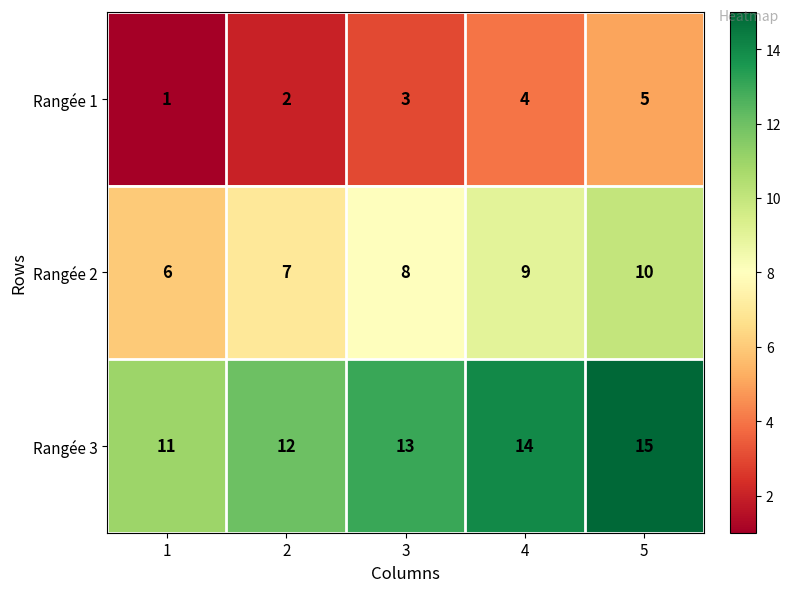

What is the approximate value of Rangée 3 at 1?

11